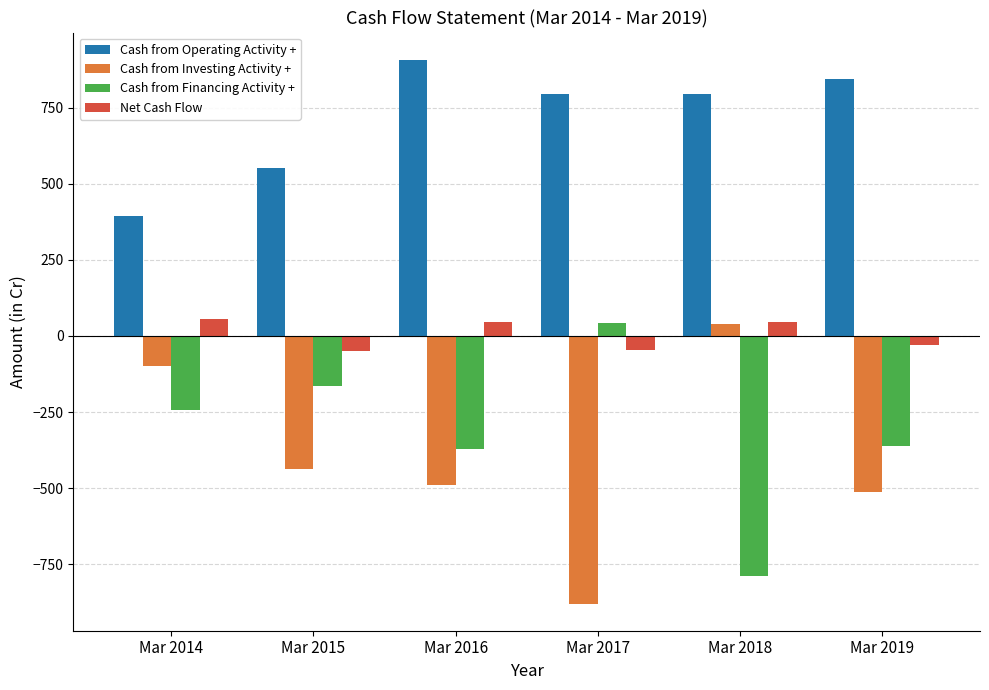

Is it true that Cash from Investing Activity + equals -491 at Mar 2016?

True